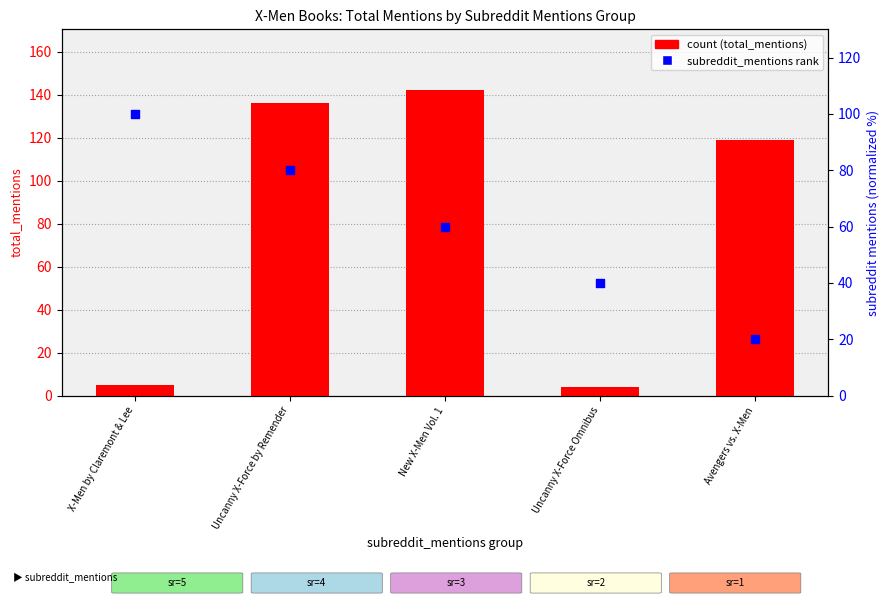

Which series has the widest spread of Y values?

count